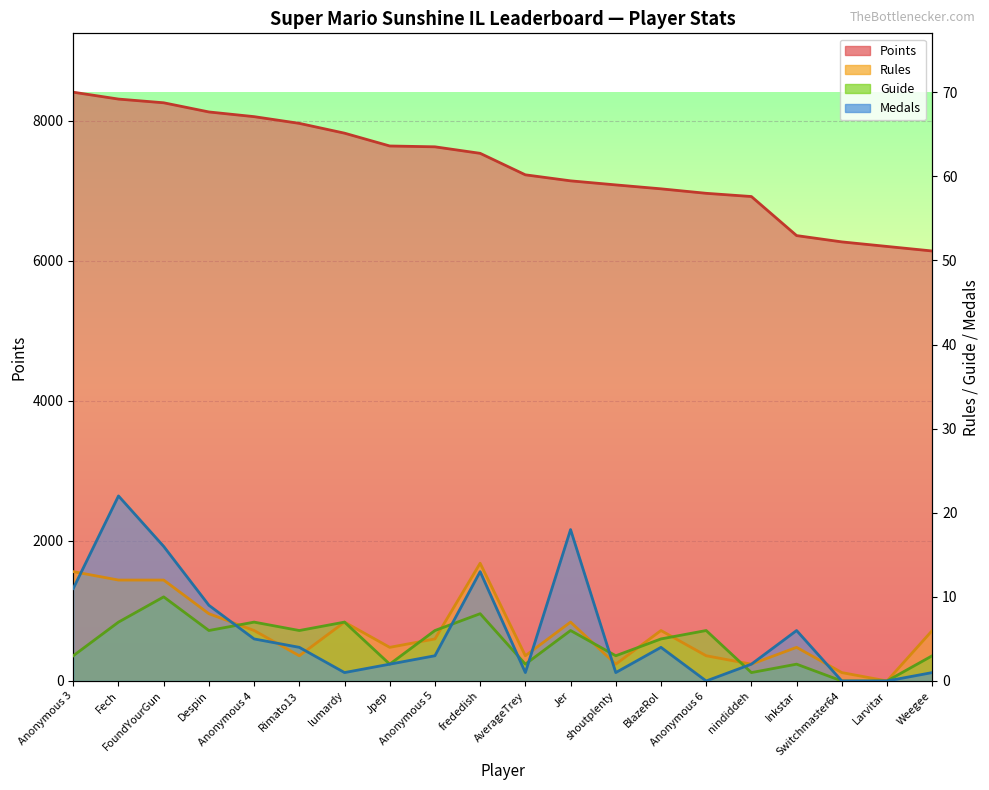

At which label is Medals closest to 11?

Anonymous 3